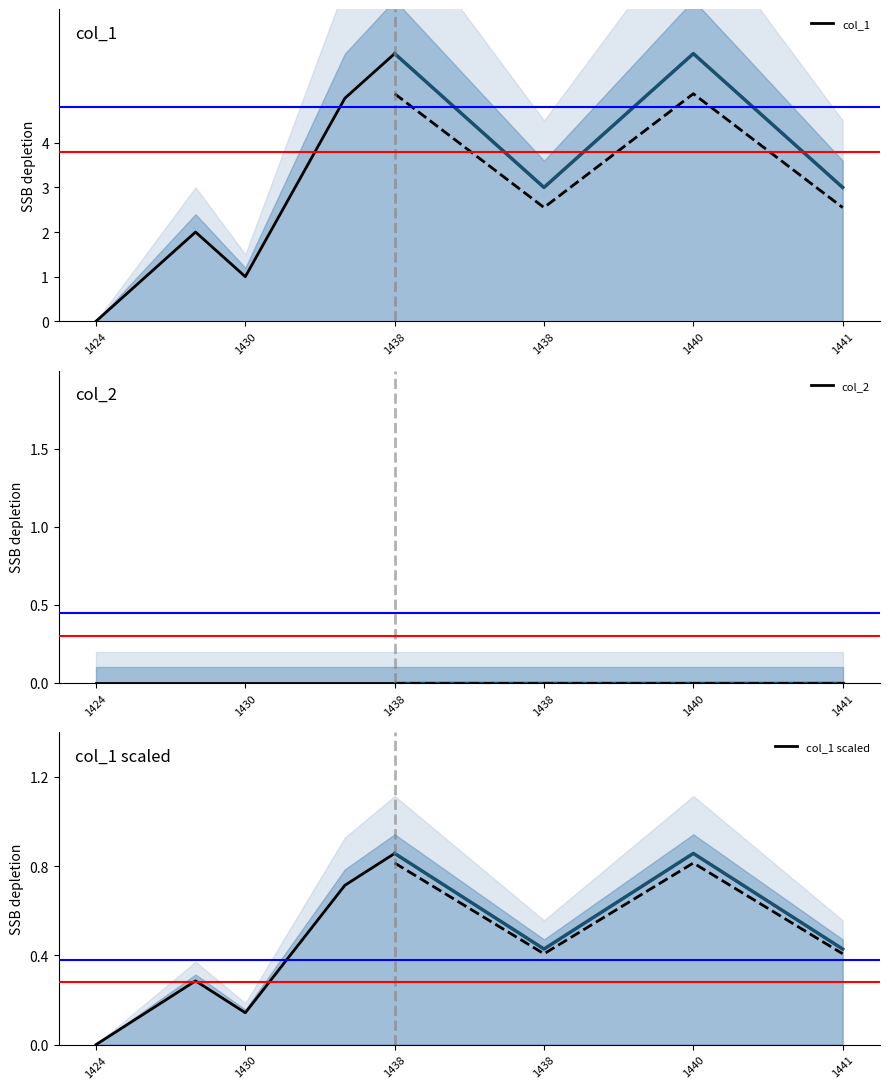

True or false: col_1 has a value of 1 at 1430.

True